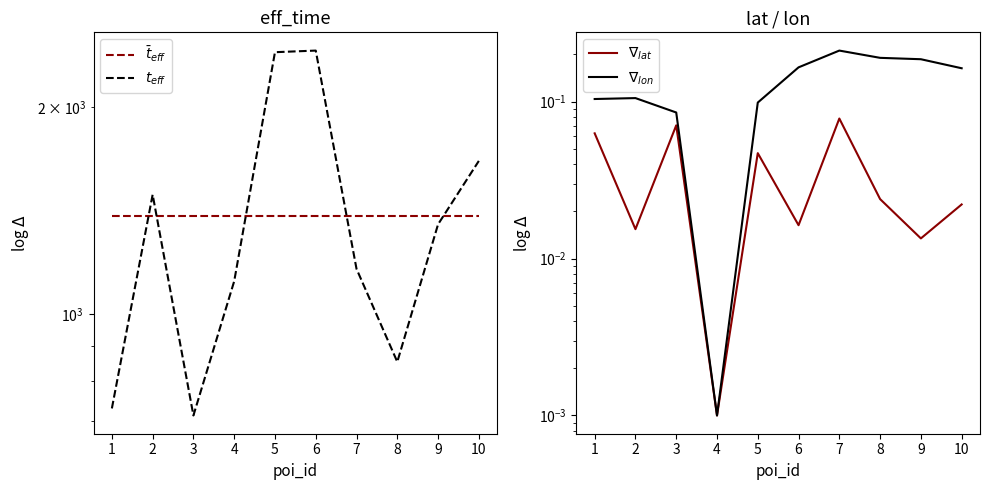

Which category has the lowest value across all series?

4